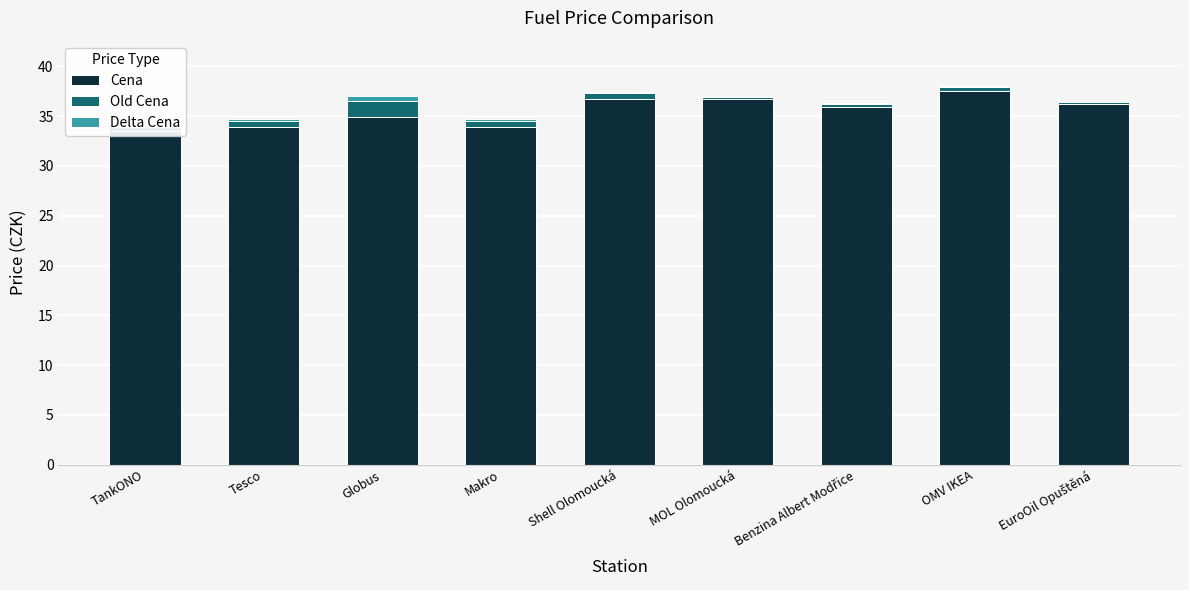

At which category is the sum across all series the highest?

OMV IKEA